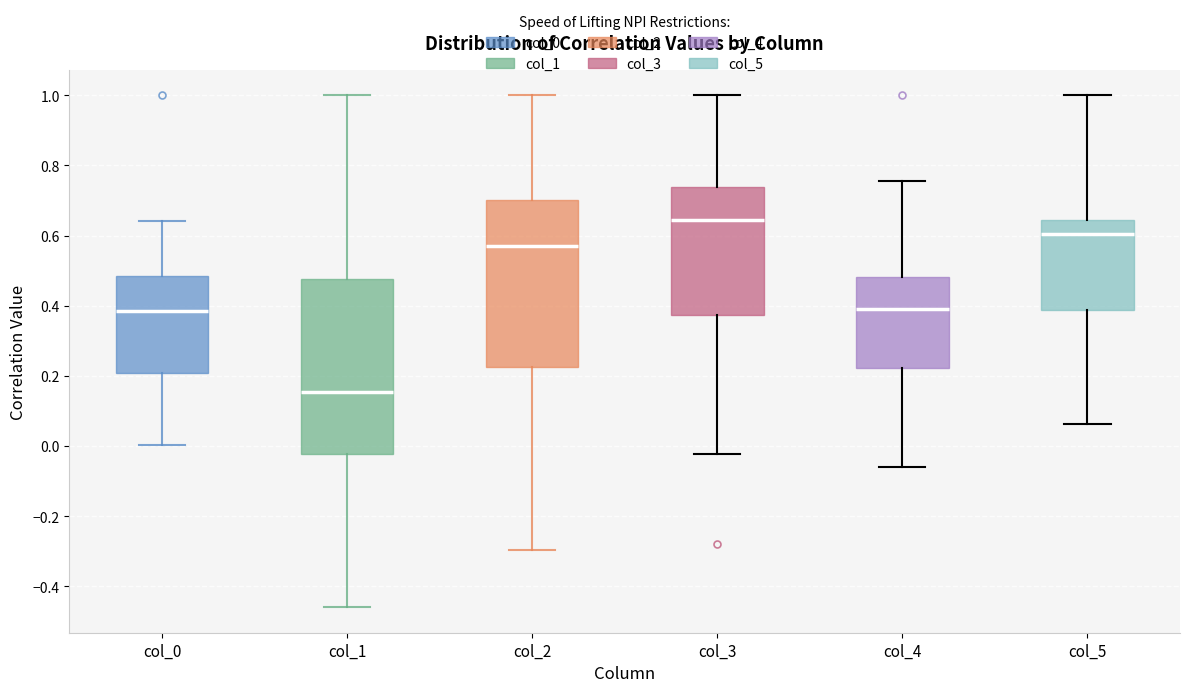

Comparing the boxes themselves (not the whiskers), which one is the tallest?

col_1